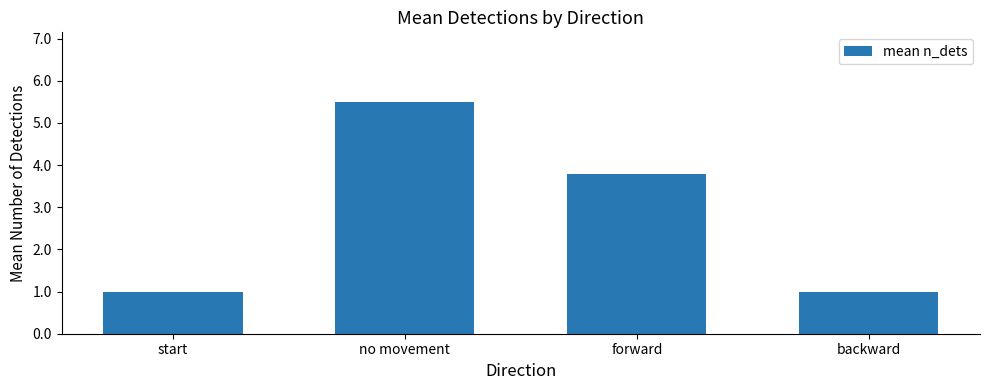

Reading right to left, extract all data points from this chart.

backward=1.0	forward=3.8	no movement=5.5	start=1.0